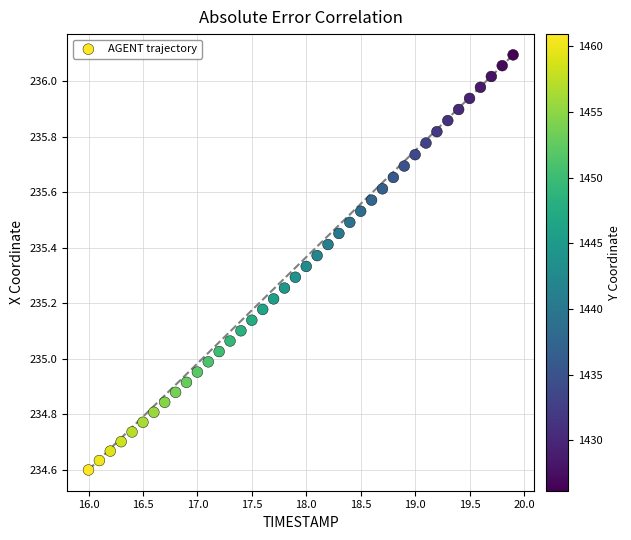

What is the range of X values (max minus min)?

3.9